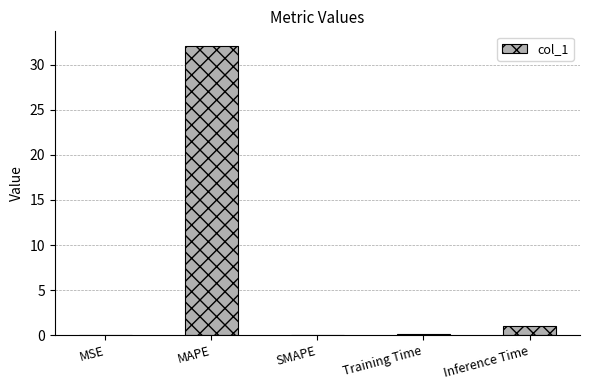

Which label corresponds to the largest value in the chart?

MAPE